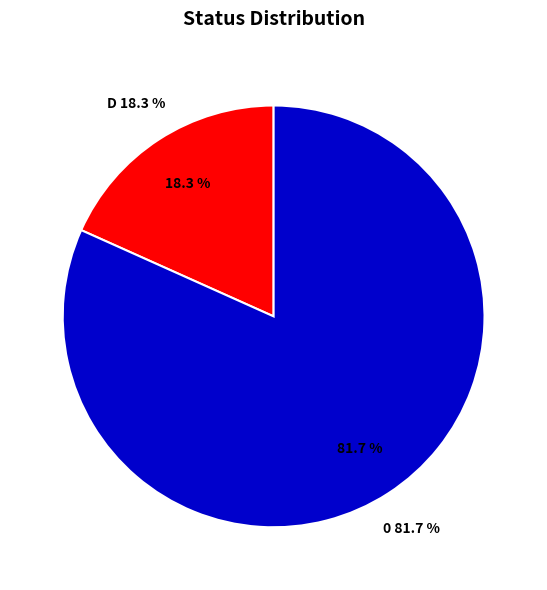

How many segments does this pie chart have?

2